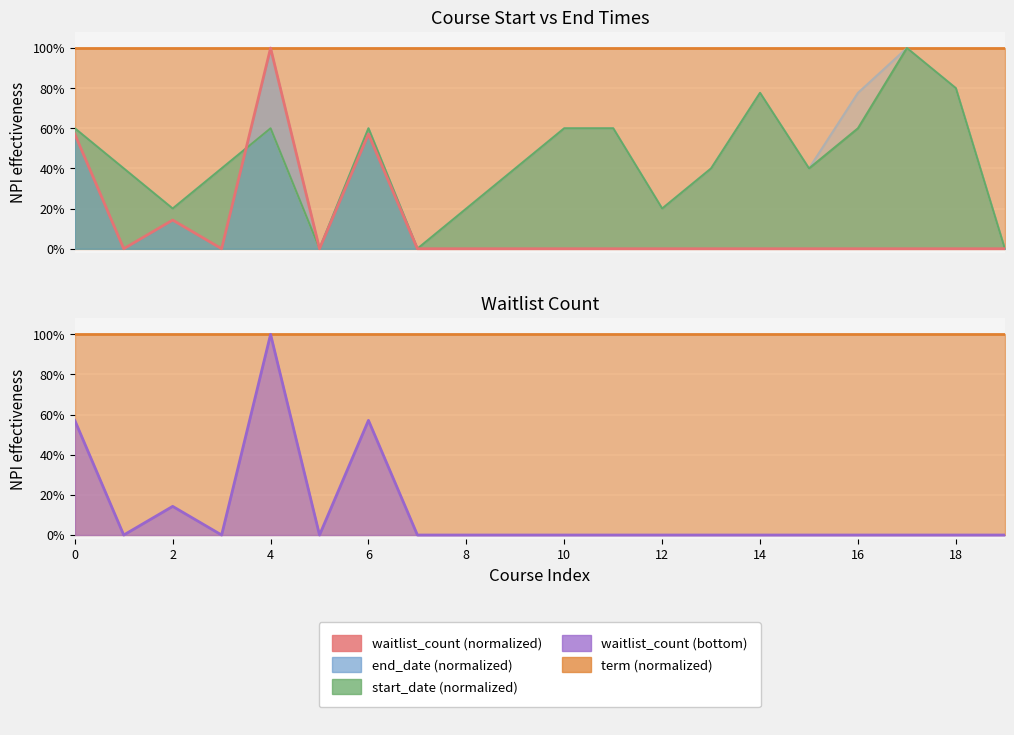

Between 11 and 14, which series saw the biggest shift?

end_date